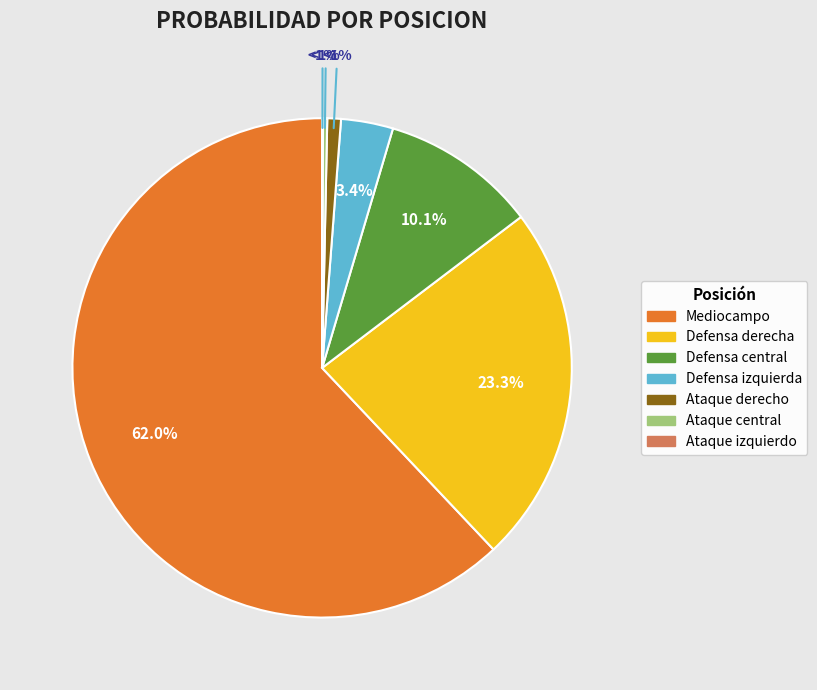

Is the sum of 4,6 and 4,5 greater than half?

No